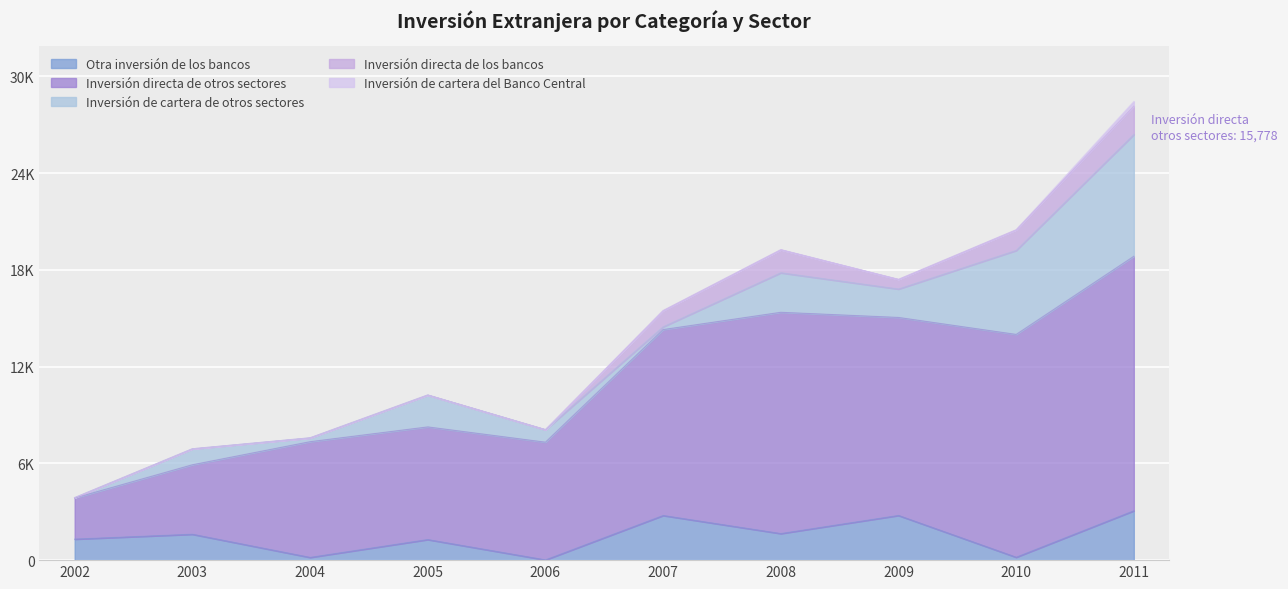

Reading left to right, list all the values displayed in this chart.

Otra inversión de los bancos: 2002=1303	2003=1606	2004=170	2005=1276	2006=15	2007=2768	2008=1648	2009=2771	2010=181	2011=3062
Inversión directa de otros sectores: 2002=2550	2003=4307	2004=7173	2005=6984	2006=7298	2007=11526	2008=13718	2009=12275	2010=13813	2011=15778
Inversión de cartera de otros sectores: 2002=21	2003=989	2004=238	2005=1977	2006=776	2007=170	2008=2449	2009=1762	2010=5205	2011=7550
Inversión directa de los bancos: 2002=0	2003=0	2004=0	2005=0	2006=0	2007=1008	2008=1432	2009=599	2010=1282	2011=1758
Inversión de cartera del Banco Central: 2002=0	2003=0	2004=0	2005=0	2006=3	2007=0	2008=0	2009=0	2010=0	2011=289